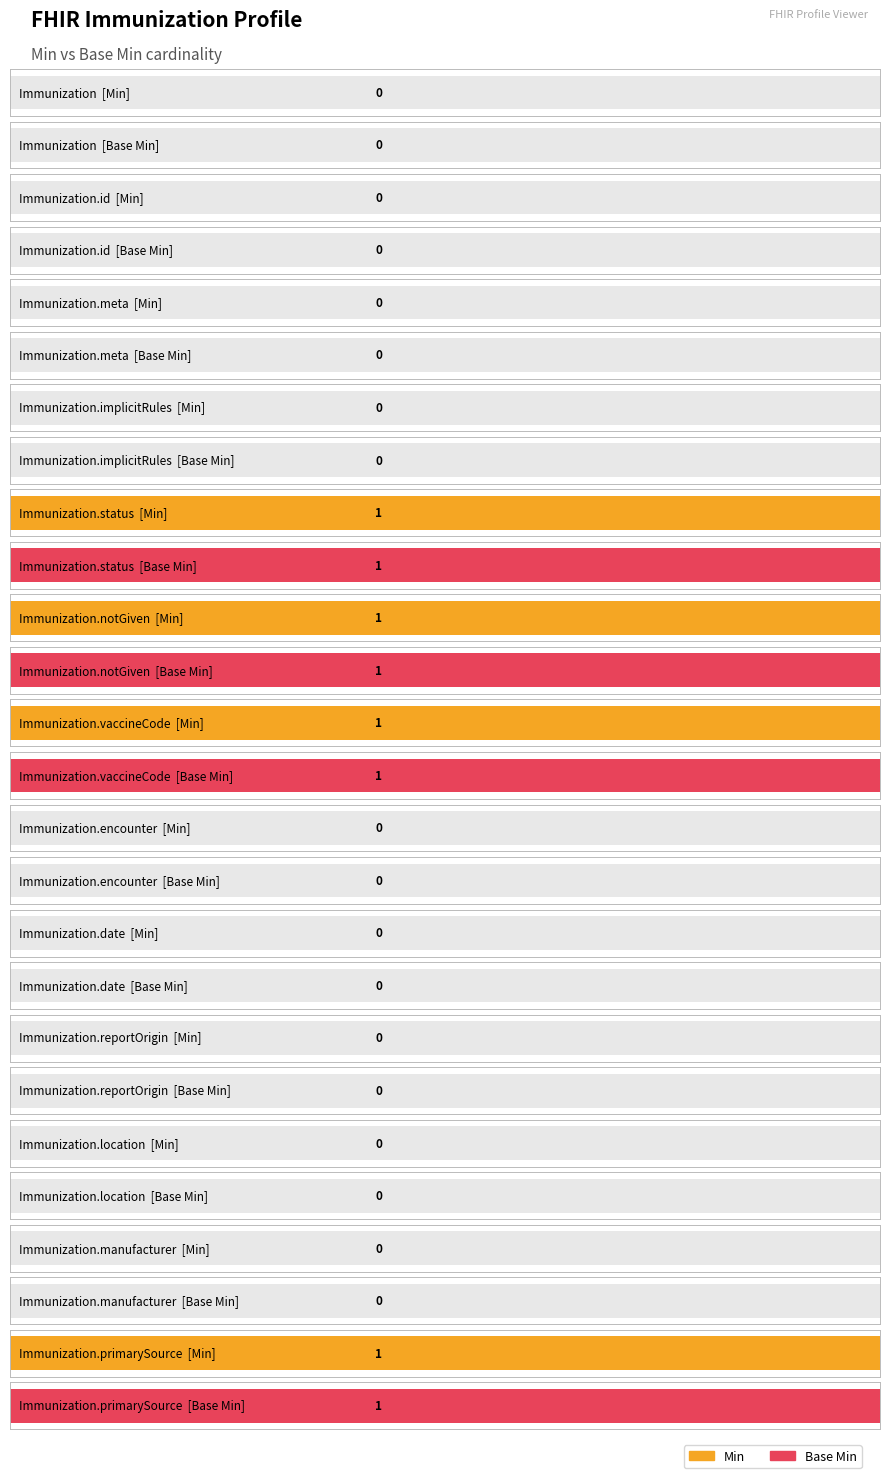

Reading left to right, list all the values displayed in this chart.

Min: Immunization=0	Immunization.id=0	Immunization.meta=0	Immunization.implicitRules=0	Immunization.status=1	Immunization.notGiven=1	Immunization.vaccineCode=1	Immunization.encounter=0	Immunization.date=0	Immunization.reportOrigin=0	Immunization.location=0	Immunization.manufacturer=0	Immunization.primarySource=1
Base Min: Immunization=0	Immunization.id=0	Immunization.meta=0	Immunization.implicitRules=0	Immunization.status=1	Immunization.notGiven=1	Immunization.vaccineCode=1	Immunization.encounter=0	Immunization.date=0	Immunization.reportOrigin=0	Immunization.location=0	Immunization.manufacturer=0	Immunization.primarySource=1